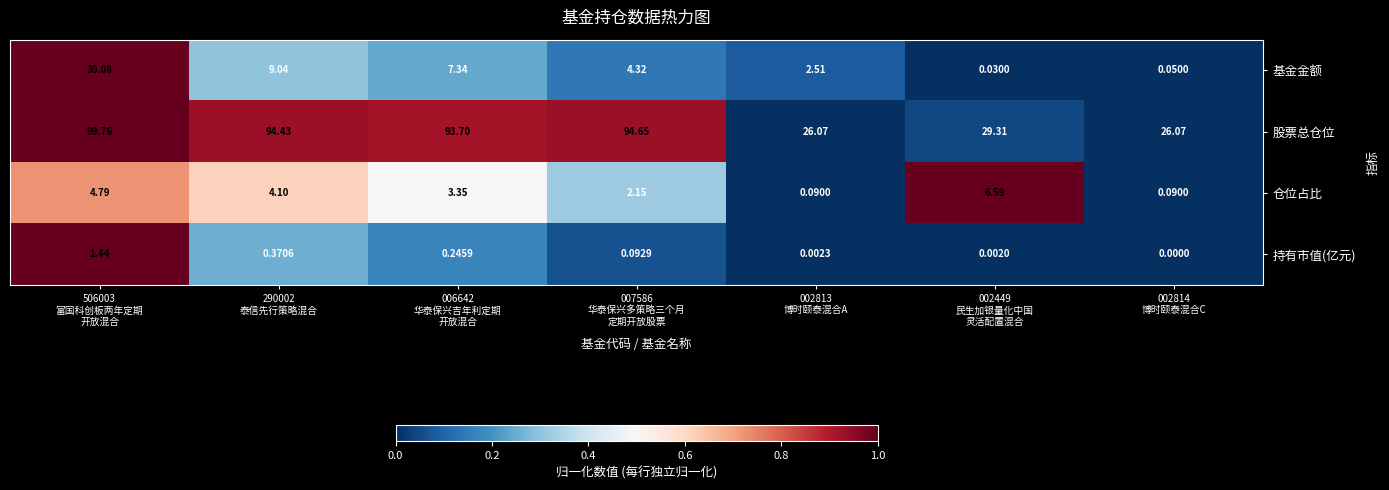

Which series has the widest spread of values?

股票总仓位